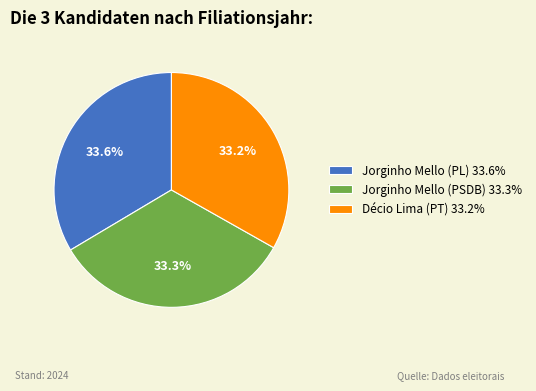

Approximately how many times larger is the value at Jorginho Mello (PL) 33.6% compared to Jorginho Mello (PSDB) 33.3%?

1.0